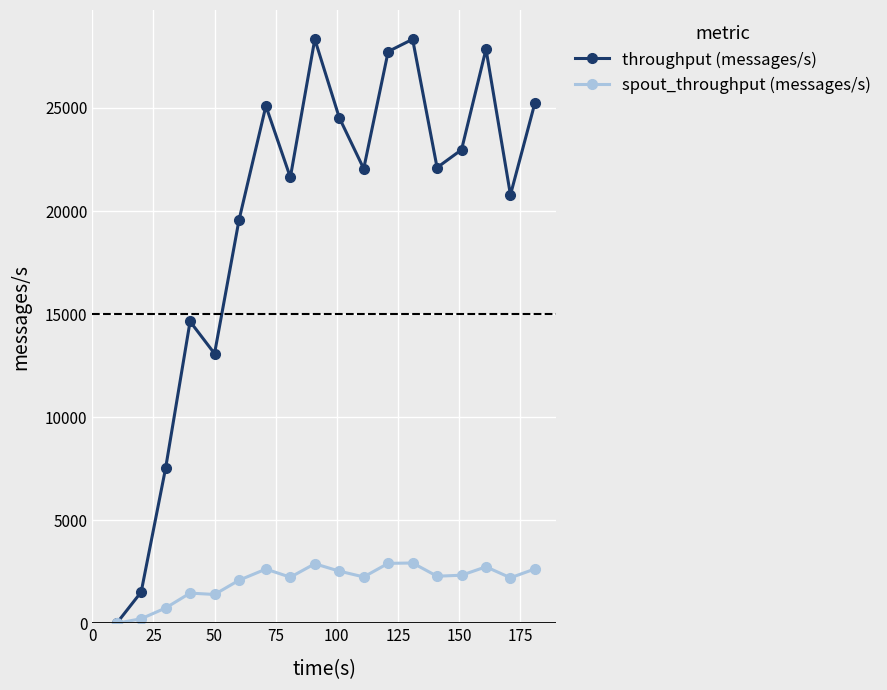

How many data points in throughput (messages/s) are less than 22107?

9